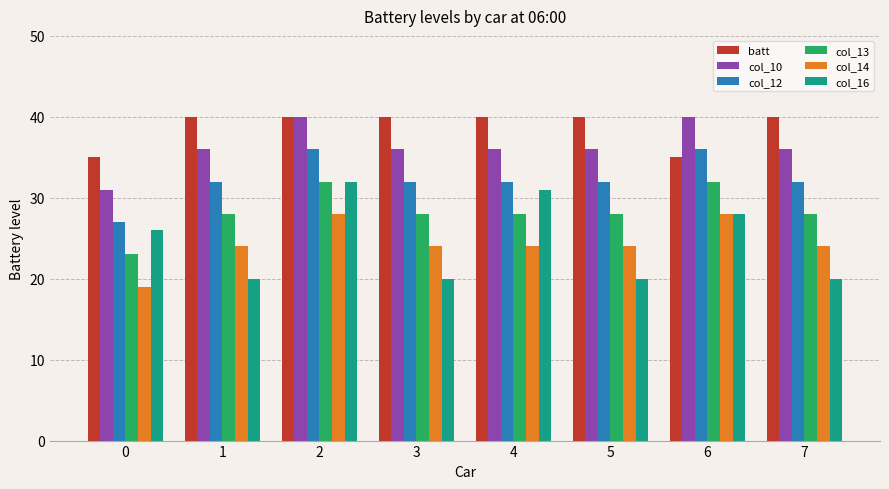

Which series has the largest total across all categories?

batt